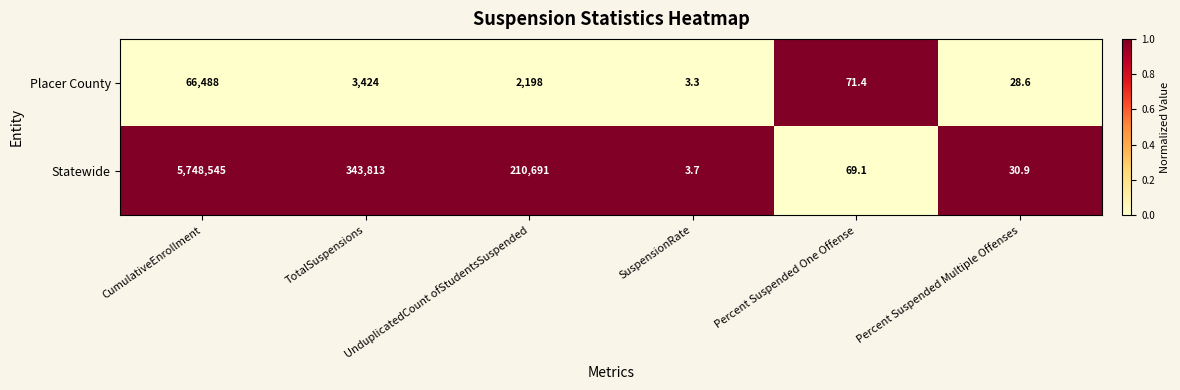

List the series in order of their overall mean, lowest first.

Placer County, Statewide